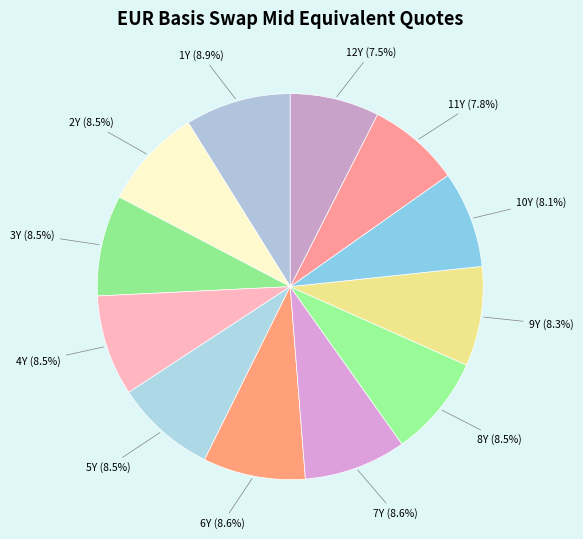

What percentage do 9Y and 12Y together represent?

15.8%